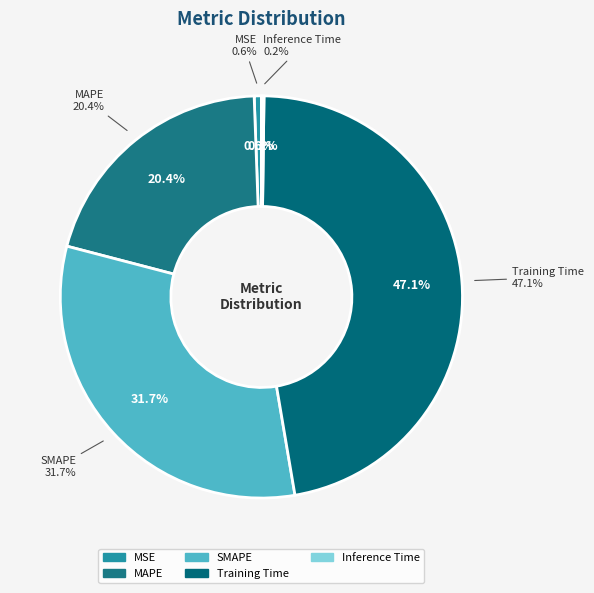

Which category has the smallest portion of the pie?

Inference Time